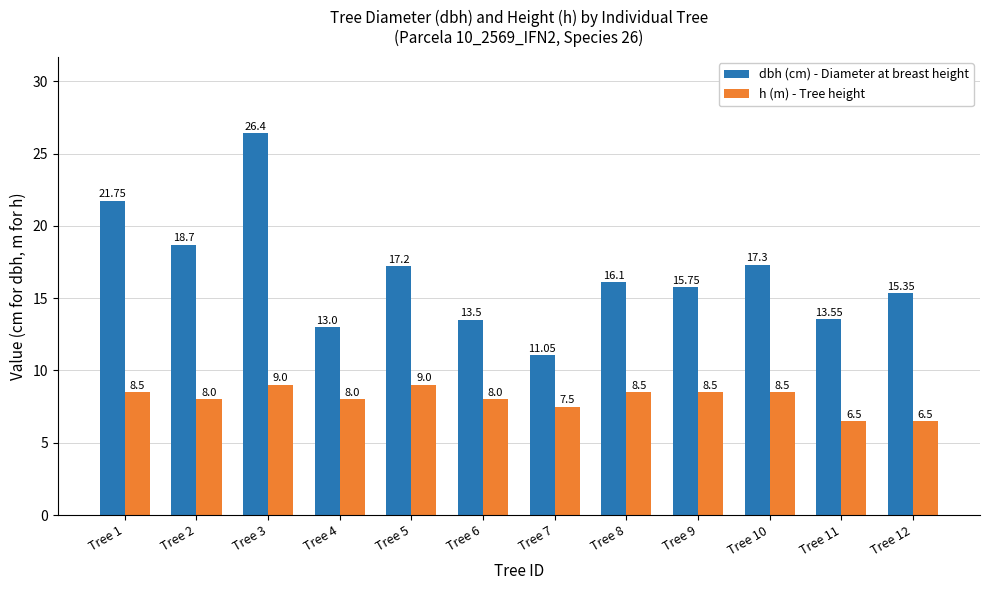

What is the difference between the maximum and second lowest values in the dbh (cm) - Diameter at breast height series?

13.4